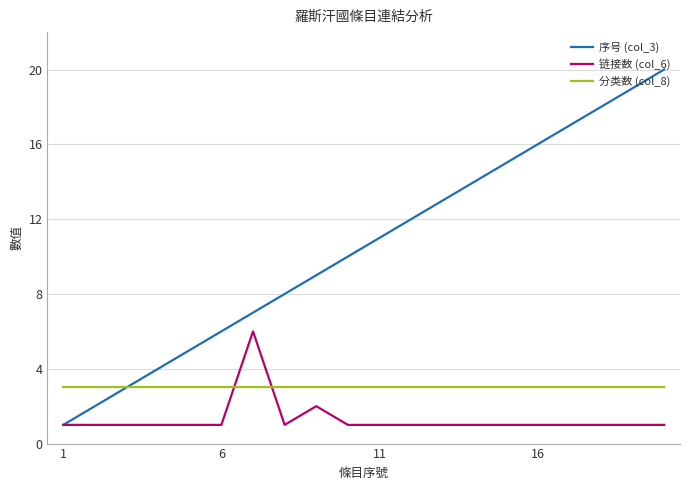

Which series has the largest range (max minus min)?

序号 (col_3)